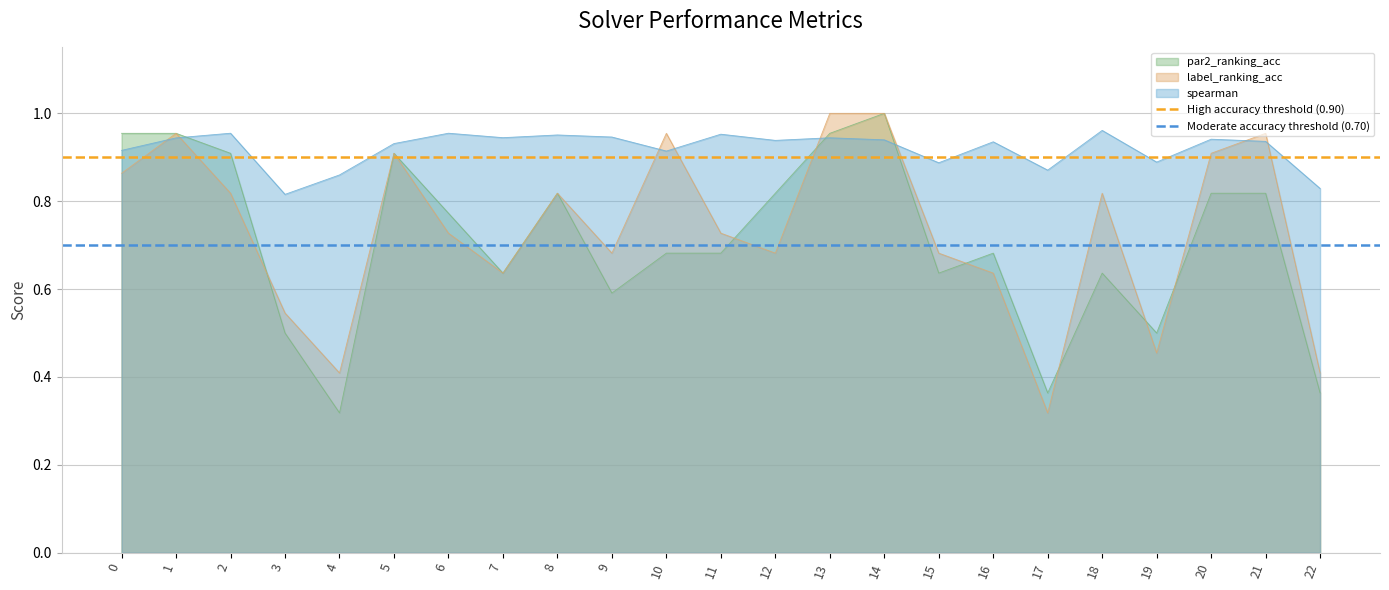

At which label is par2_ranking_acc closest to 0?

4